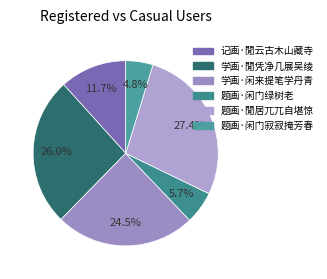

Approximately how many times larger is the value at 题画·闲门寂寂掩芳春 compared to 学画·闲来提笔学丹青?

0.2